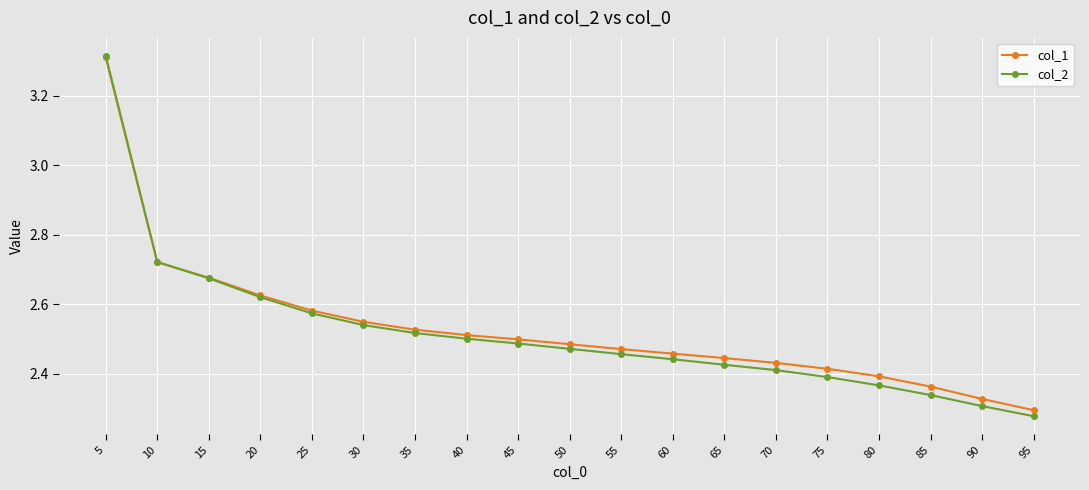

At which category is the sum across all series the highest?

5